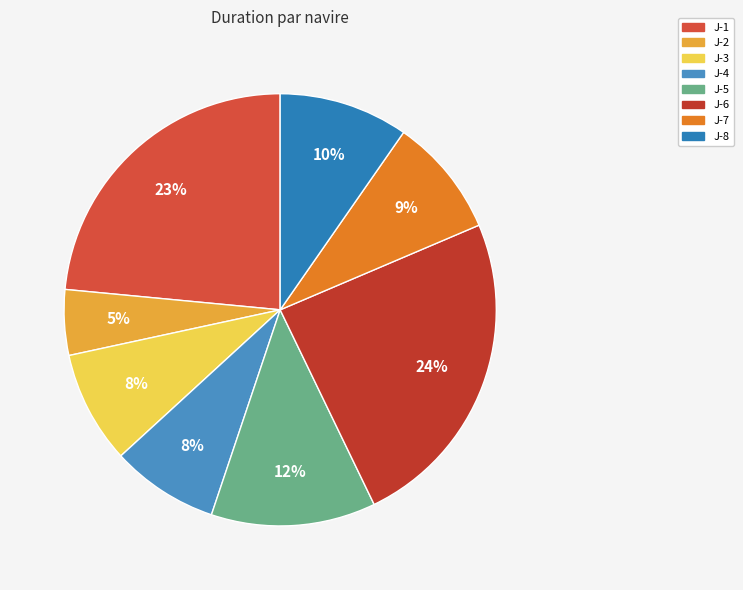

Is it true that J-4 is 22% of the pie?

False